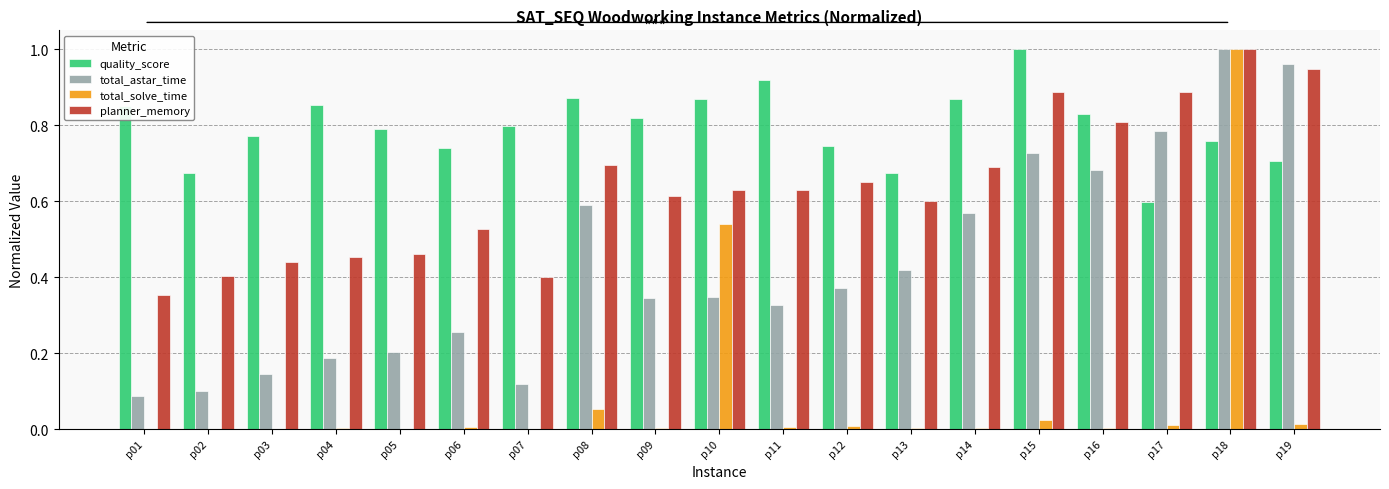

Which series has the largest total across all categories?

quality_score